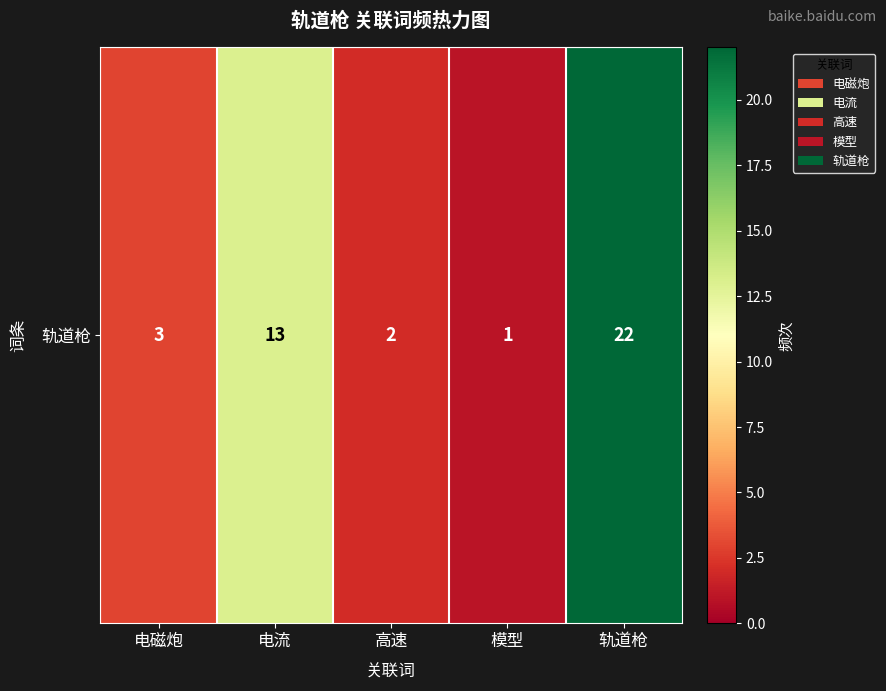

What value does the data have at 电磁炮?

3